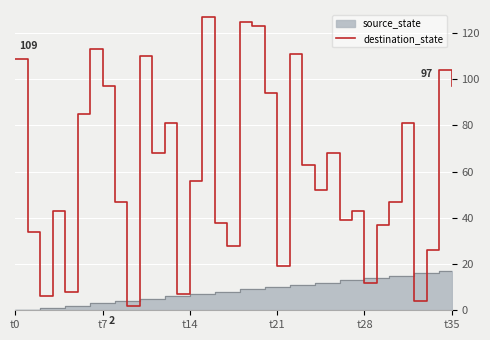

The destination_state series shows 109 at t0. True or false?

True